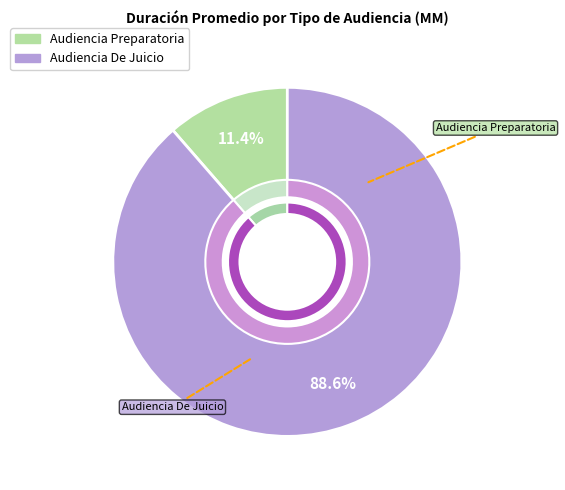

What percentage is the Audiencia Preparatoria slice, to the nearest percent?

11%